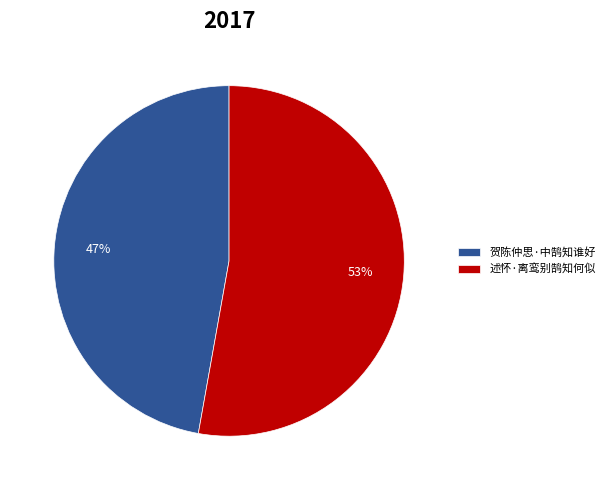

What percentage is the 贺陈仲思·中鹄知谁好 slice, to the nearest percent?

47%